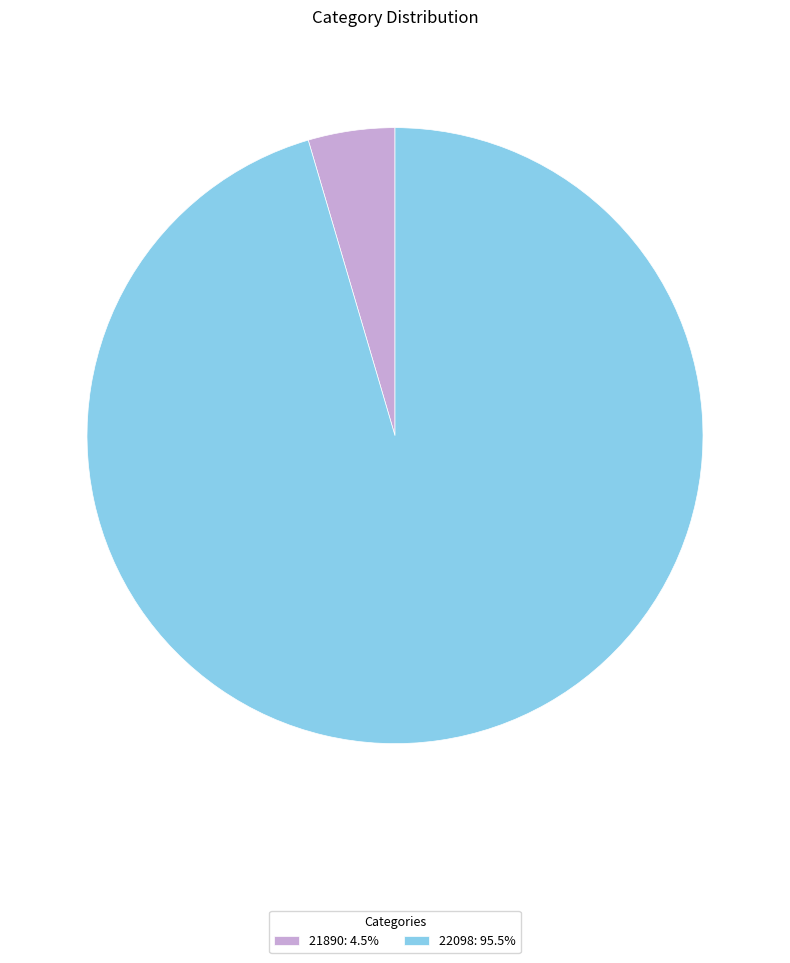

Is the sum of 22098: 95.5% and 21890: 4.5% greater than half?

Yes